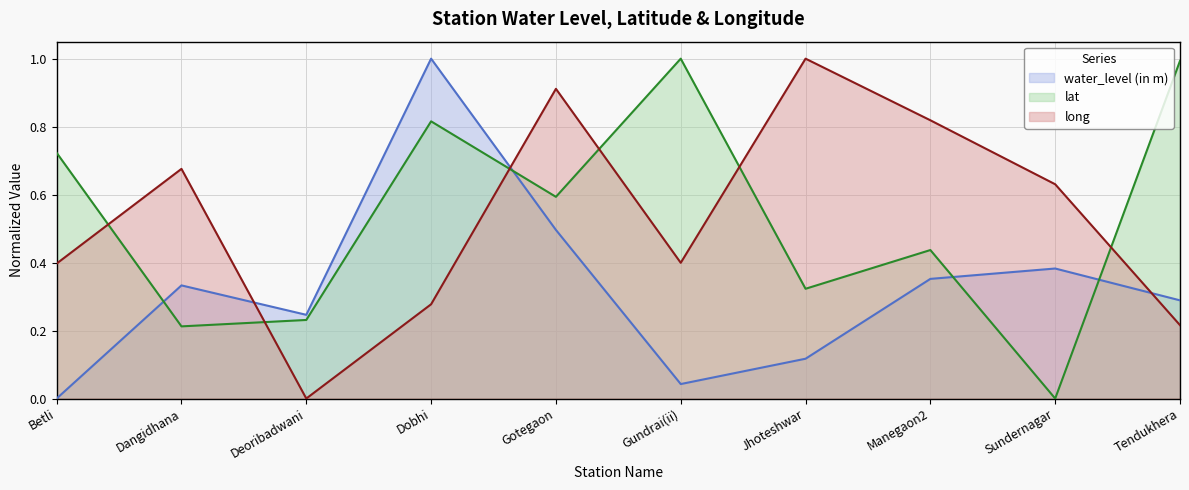

How many lines are shown in the chart?

3